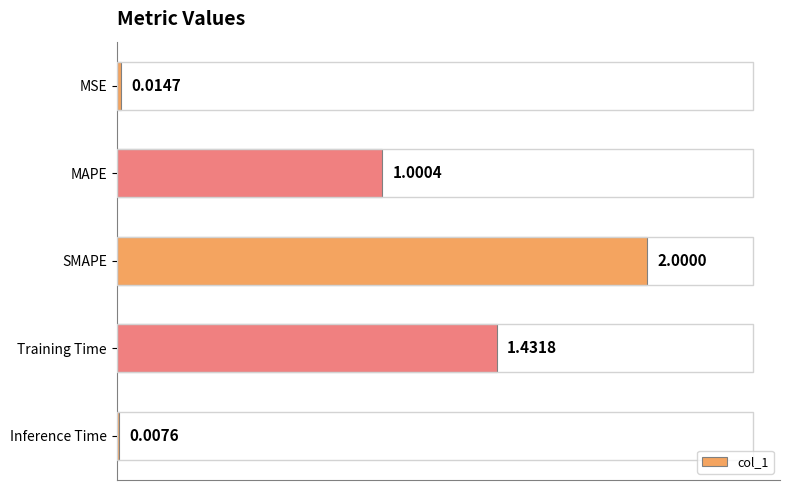

Between Inference Time and MSE, which is larger?

MSE